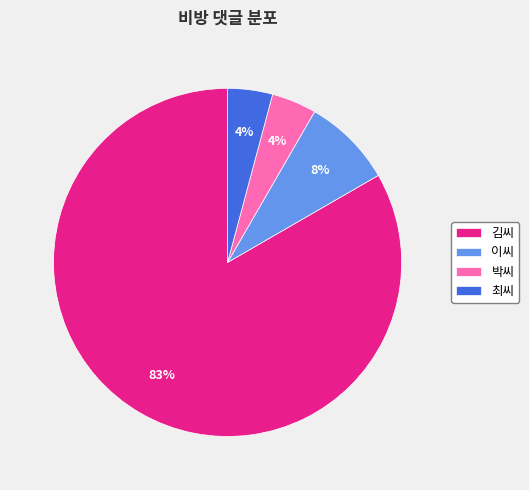

Which has a higher value, 이씨 or 김씨?

김씨